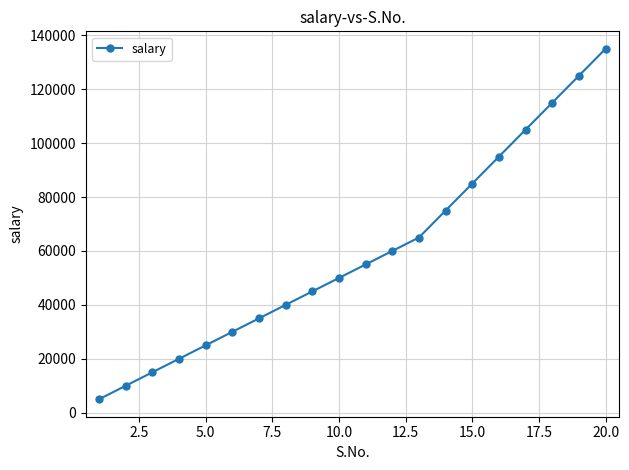

What is the greatest value displayed?

135000